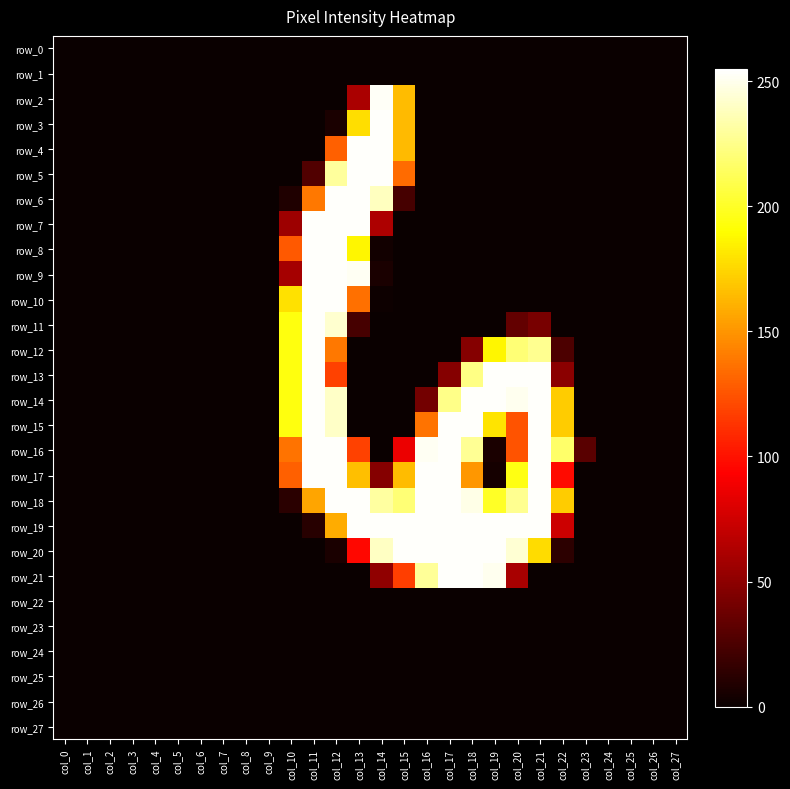

True or false: row_16 has a value of 98 at col_16.

False